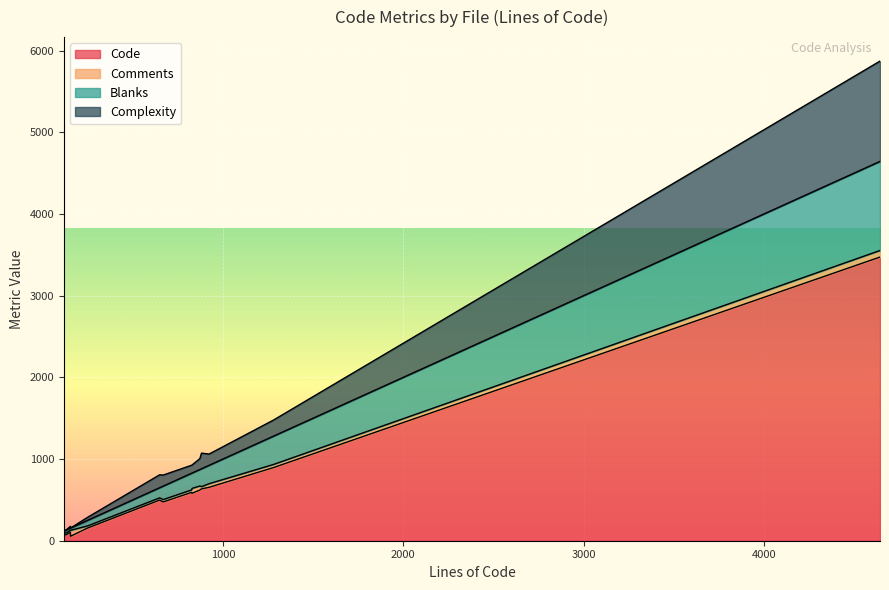

Which series ends up on top after the final intersection of Complexity and Blanks?

Blanks